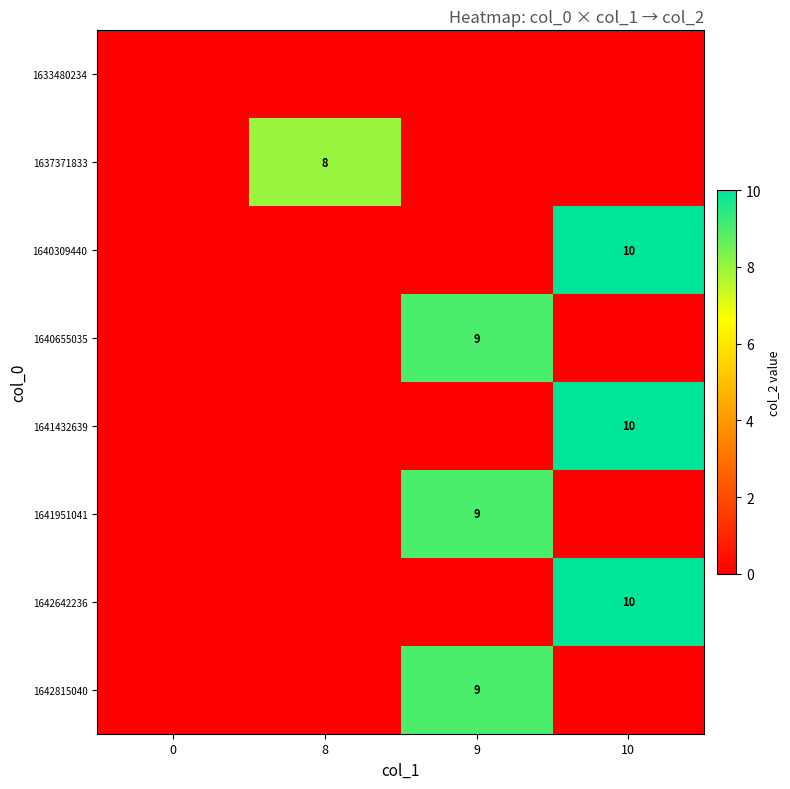

The value of 1641432639 at 10 is 10. True or false?

True